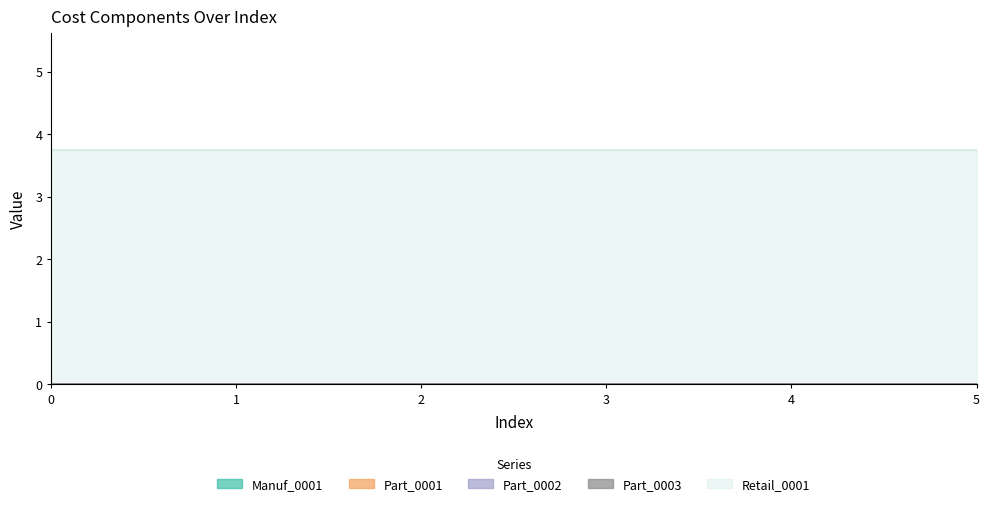

Does the chart have visible grid lines?

No